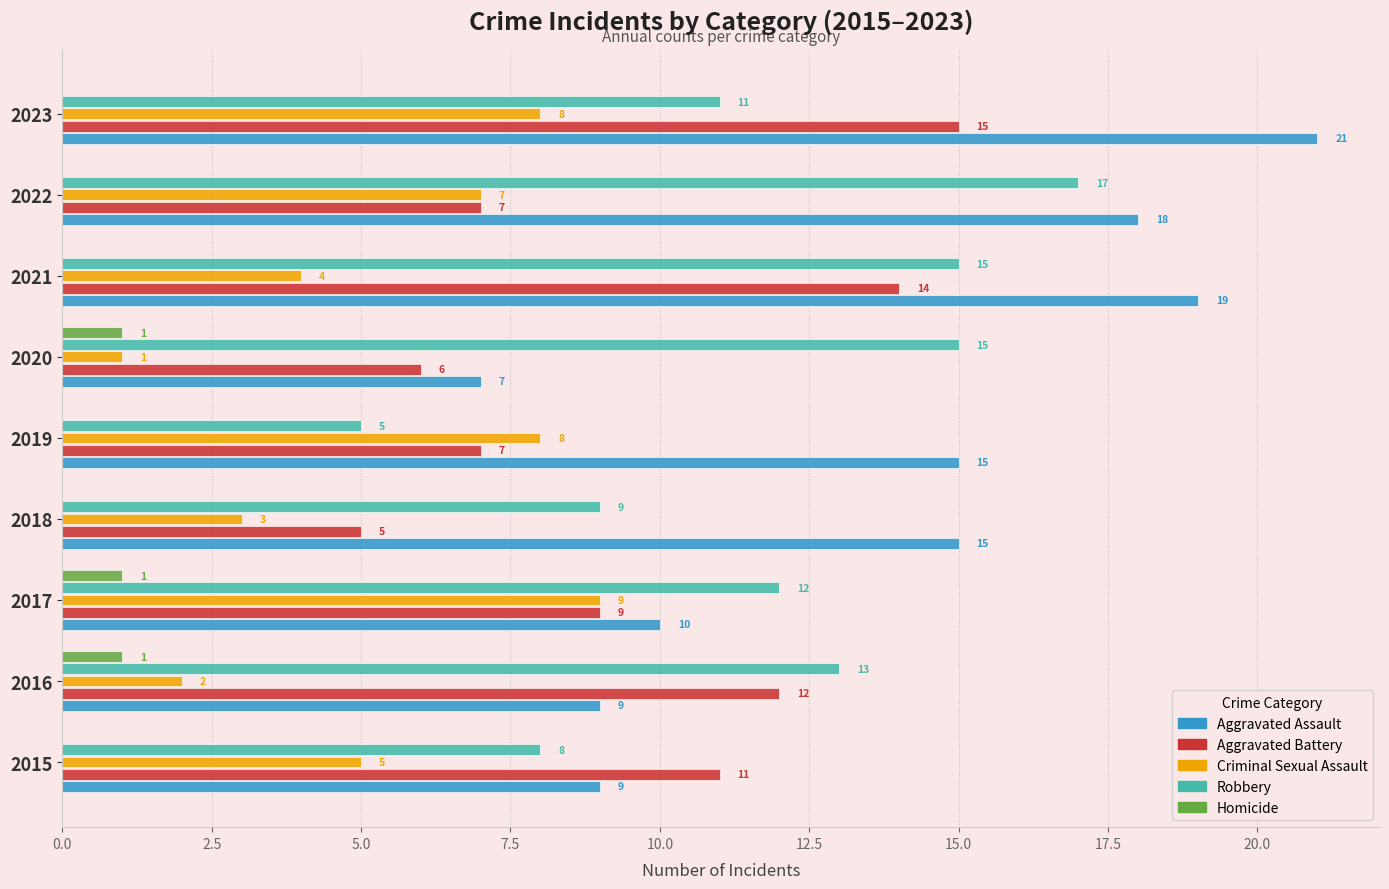

Where is Robbery nearest to the value 11?

2023